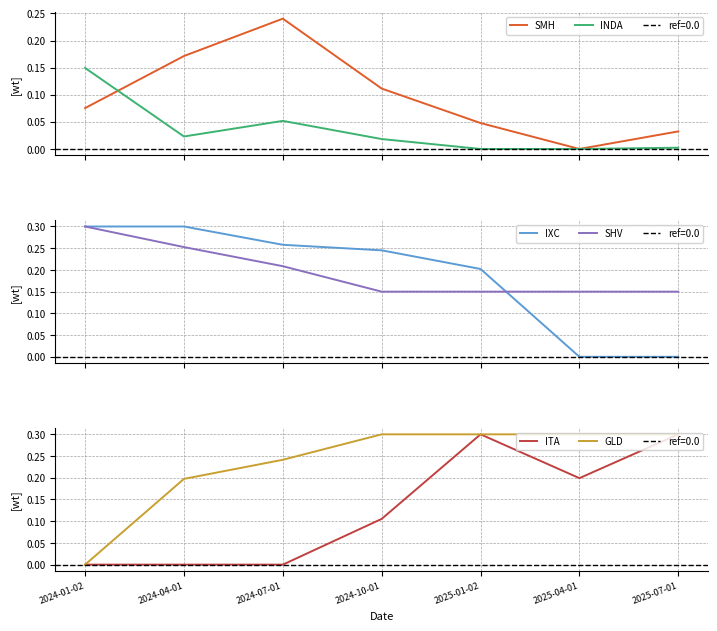

True or false: SHV and INDA intersect in this chart.

False